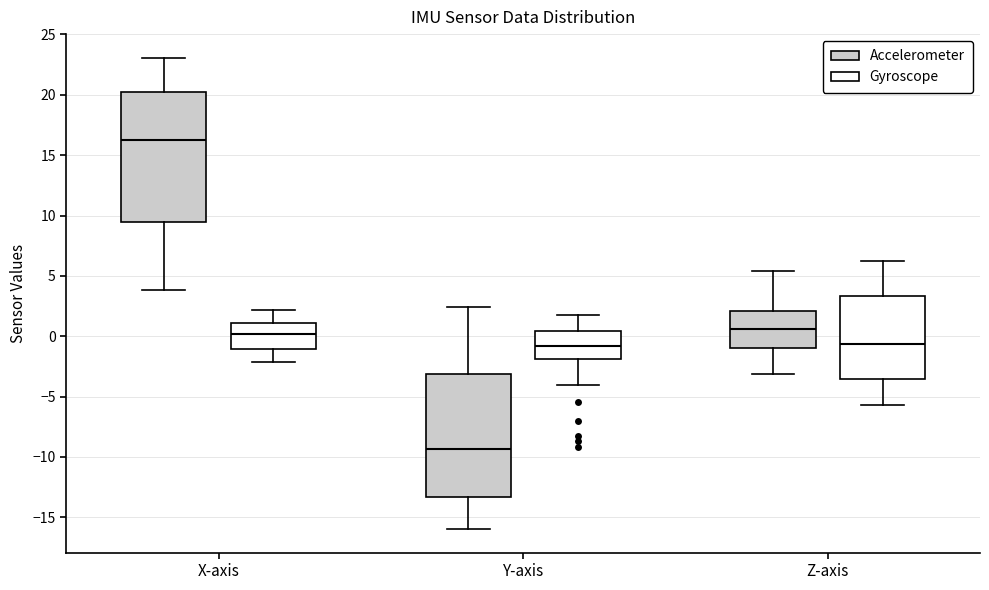

Which box's median line is the highest?

X-axis (Accelerometer)